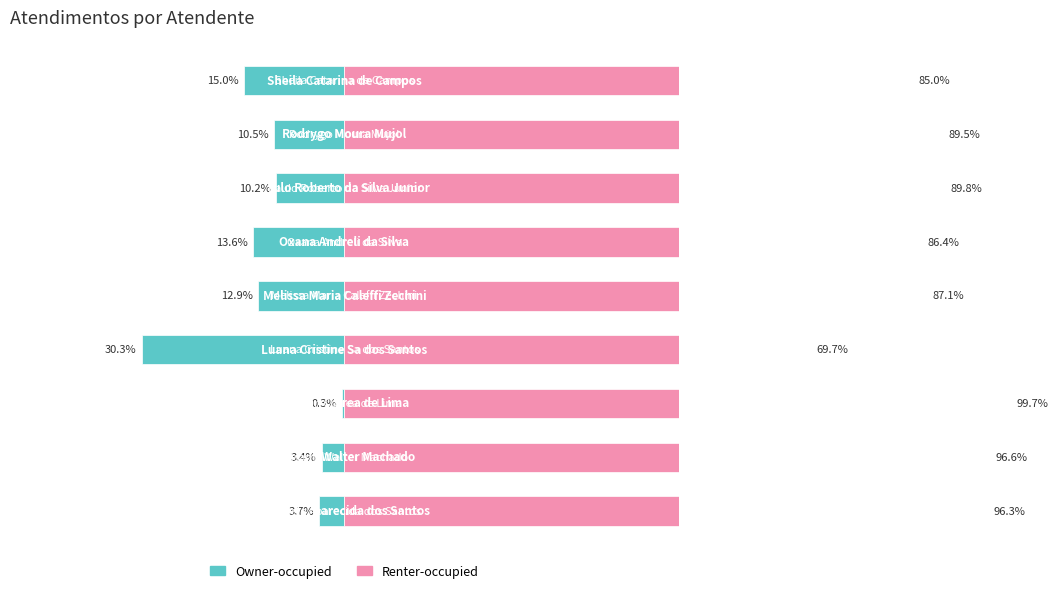

What is the total value across all series at 6?

100.0